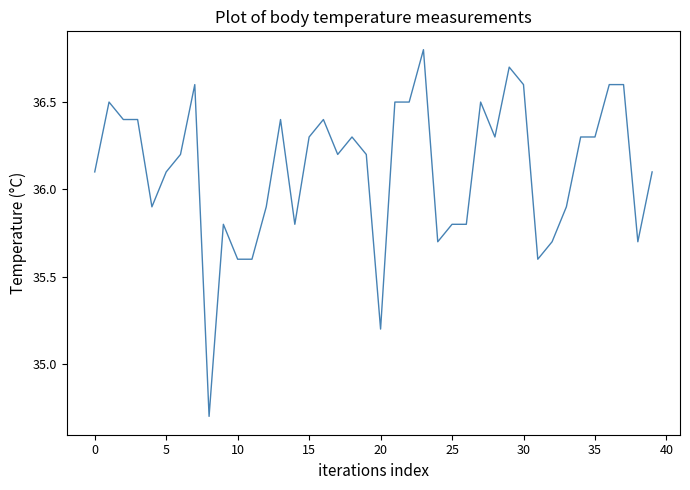

What is the greatest value displayed?

36.8